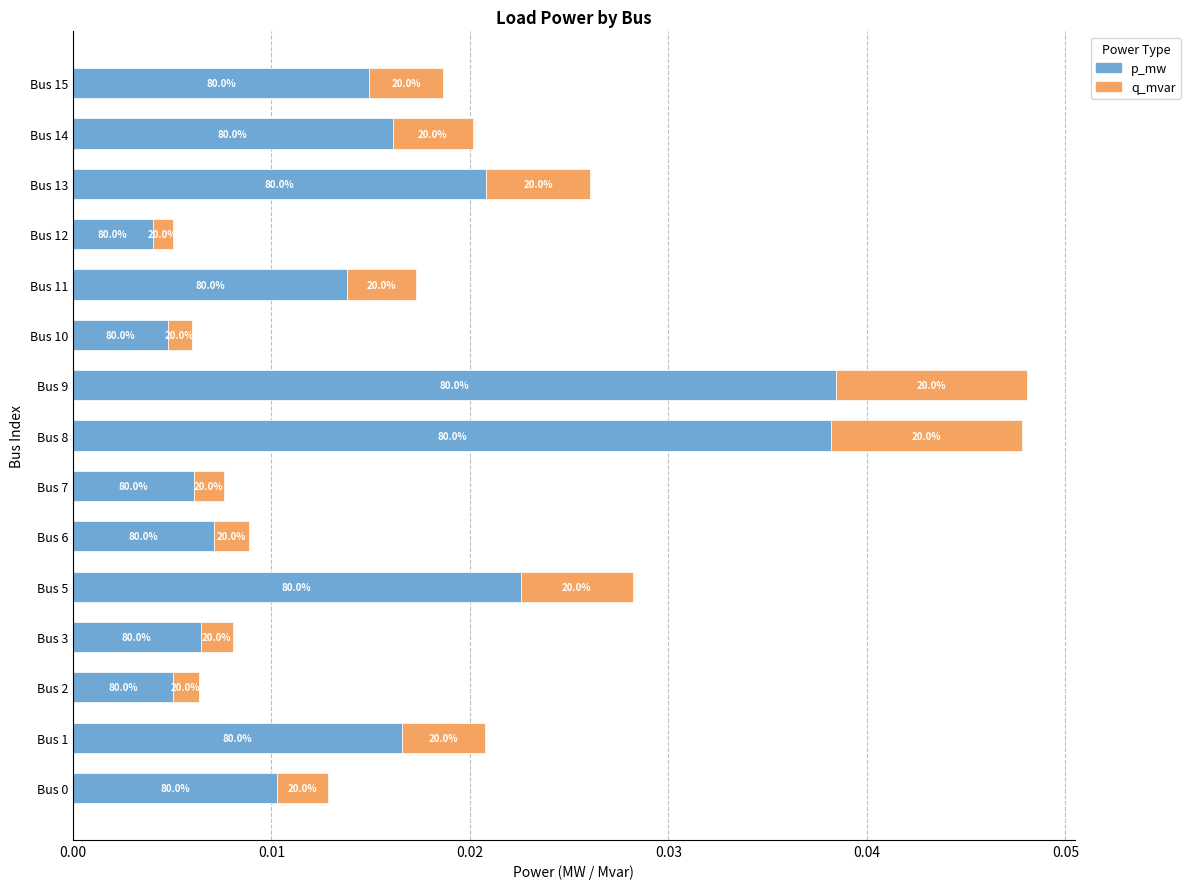

What are all the series names shown in the legend?

p_mw, q_mvar